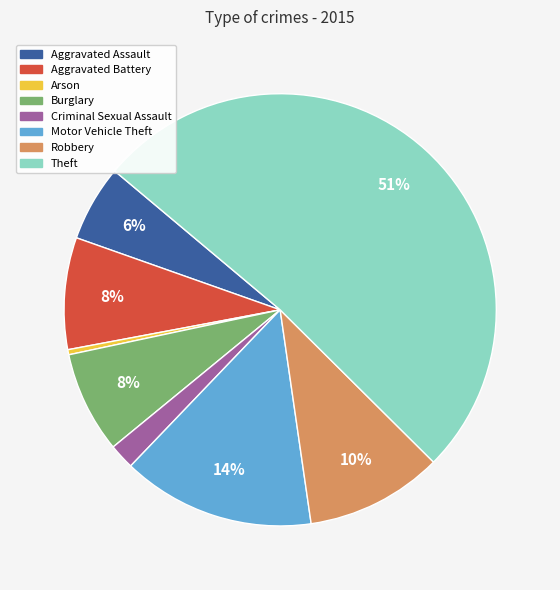

Which category has the biggest portion of the pie?

Theft